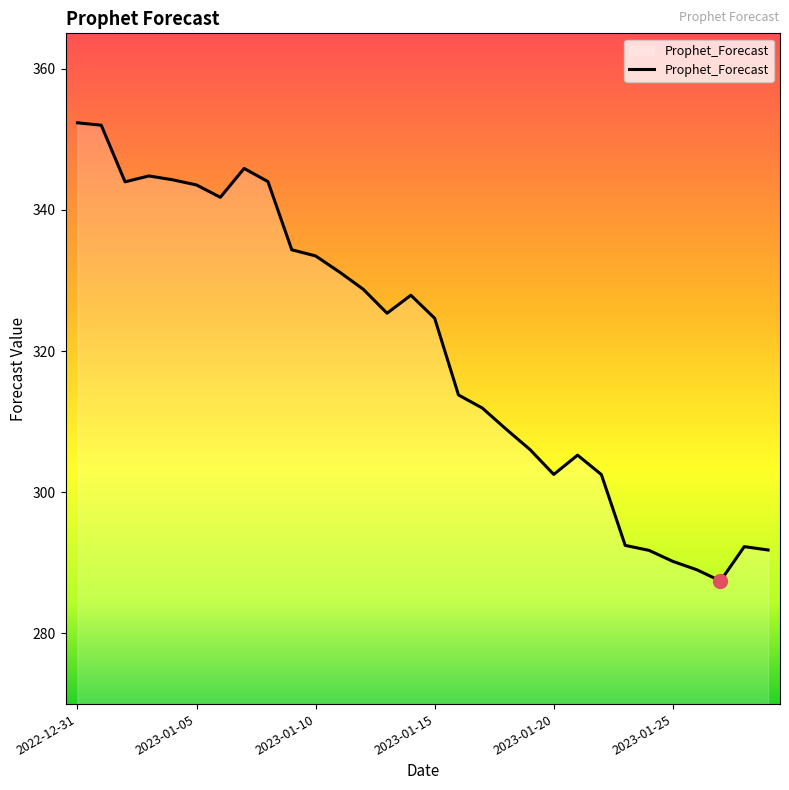

What is the difference between the maximum and minimum values?

64.9